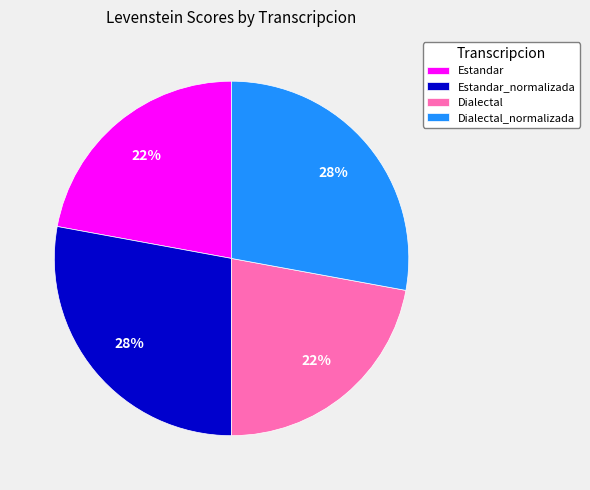

To the nearest percent, what is the average slice percentage?

25%